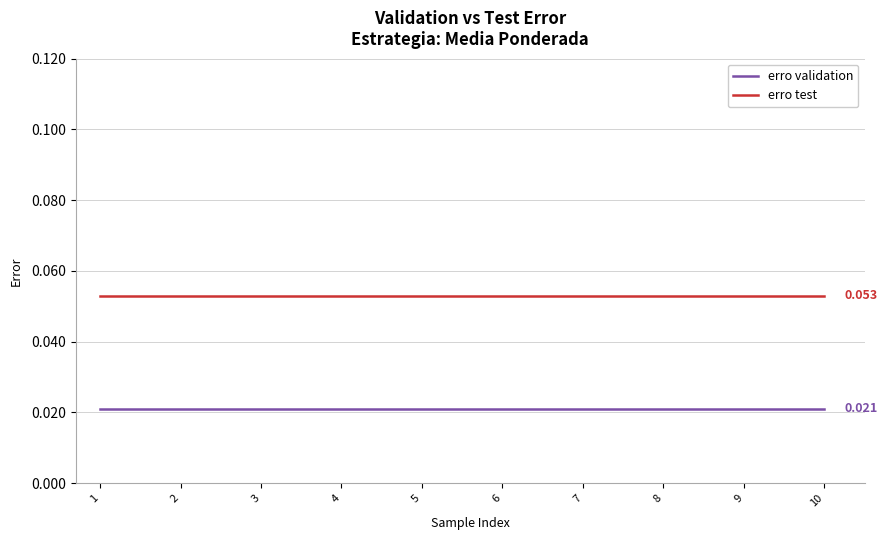

True or false: erro validation and erro test intersect in this chart.

False